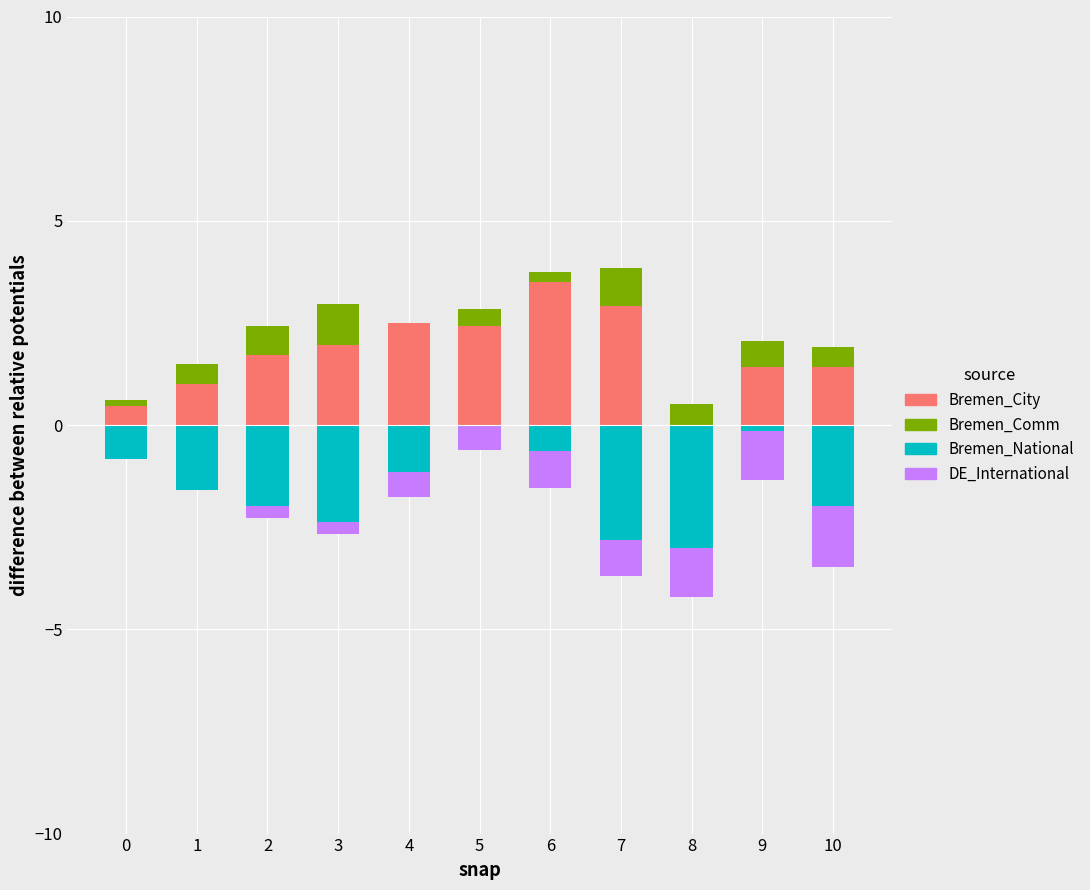

At 4, list the series in order from smallest to largest.

Bremen_National, DE_International, Bremen_Comm, Bremen_City